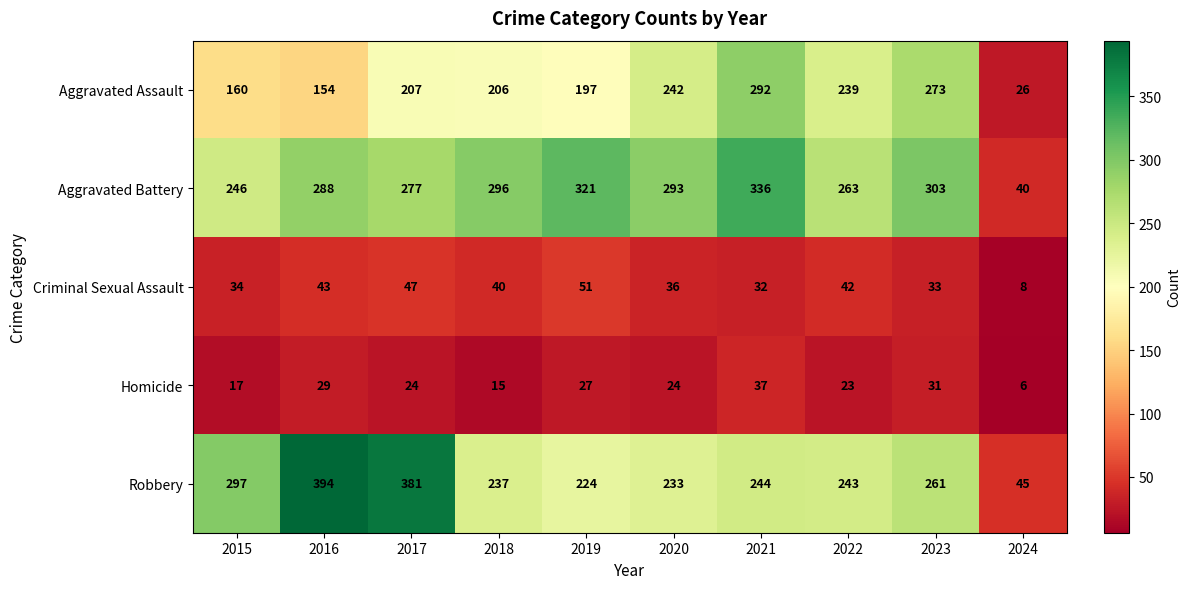

At which label is Homicide closest to 21?

2022